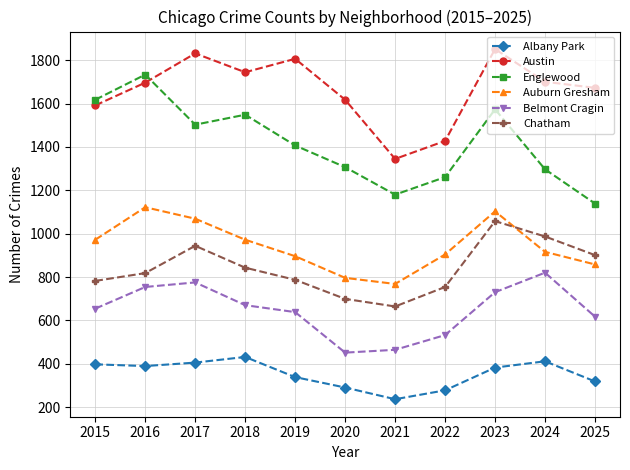

At 2019, list the series in order from smallest to largest.

Albany Park, Belmont Cragin, Chatham, Auburn Gresham, Englewood, Austin